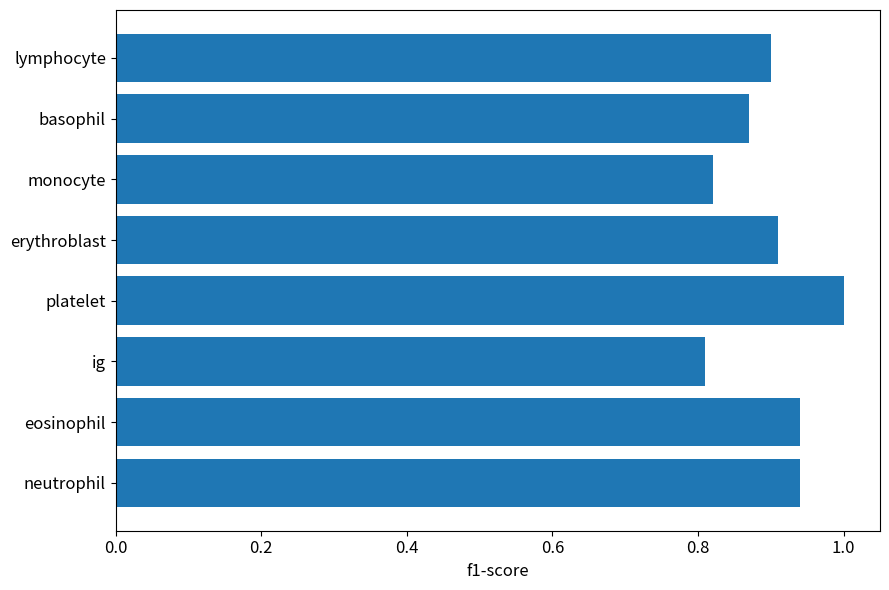

The value at monocyte is 0.8. True or false?

True